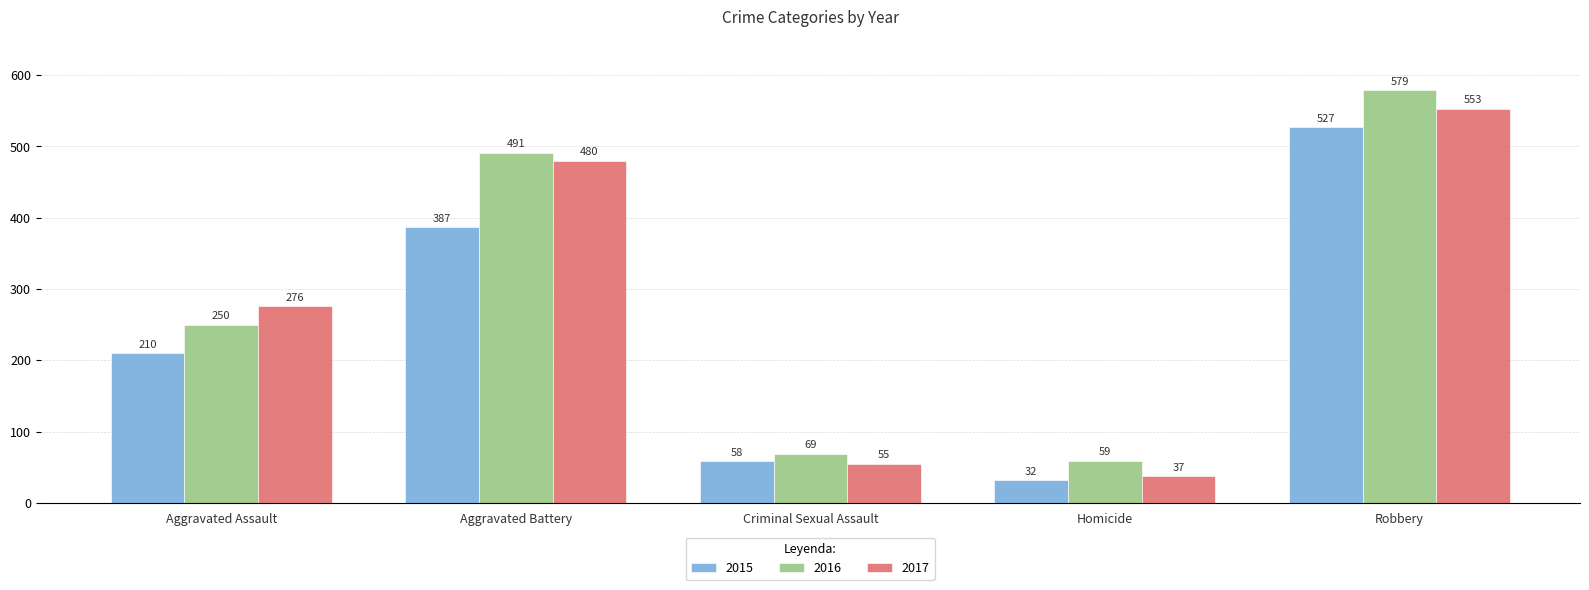

Between Aggravated Battery and Homicide, which series saw the biggest shift?

2017